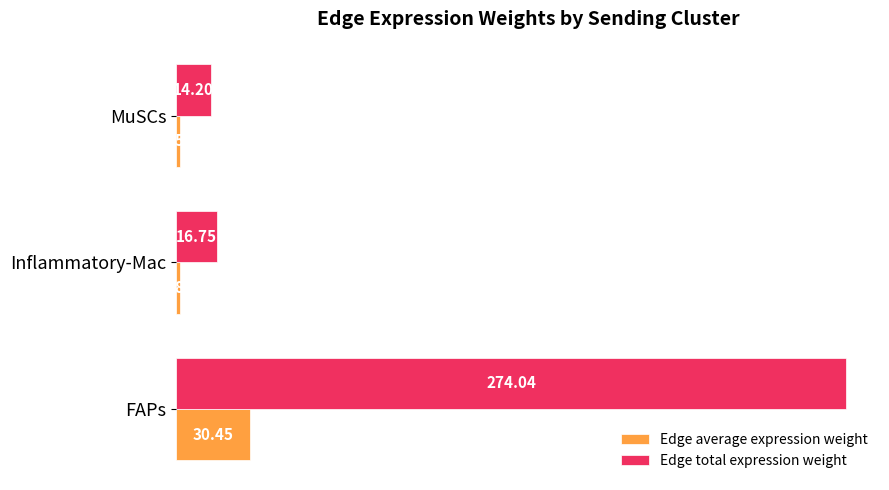

List the series in order of their overall mean, highest first.

Edge total expression weight, Edge average expression weight